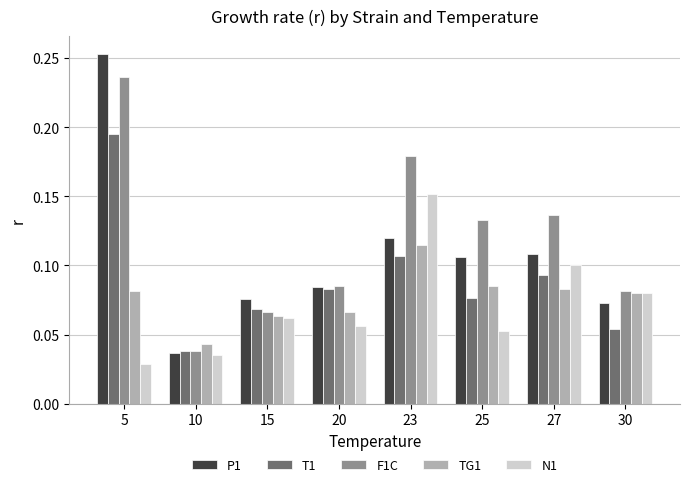

List the series in order of their peak value, lowest first.

TG1, N1, T1, F1C, P1